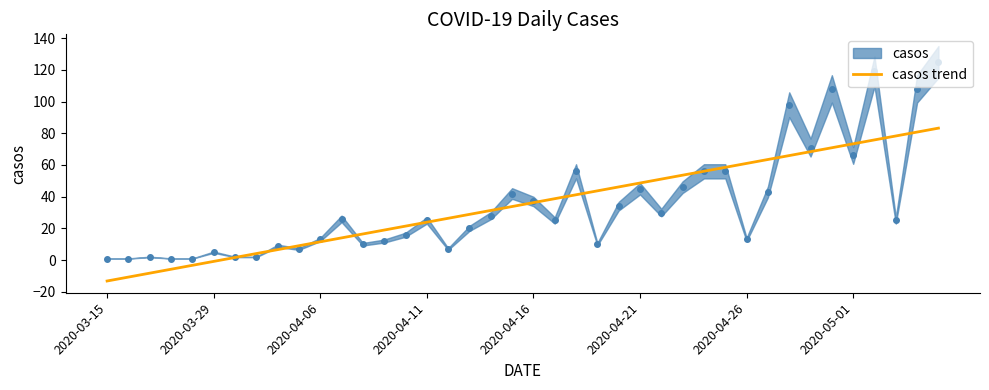

The casos trend series shows -13.2 at 2020-03-15. True or false?

True